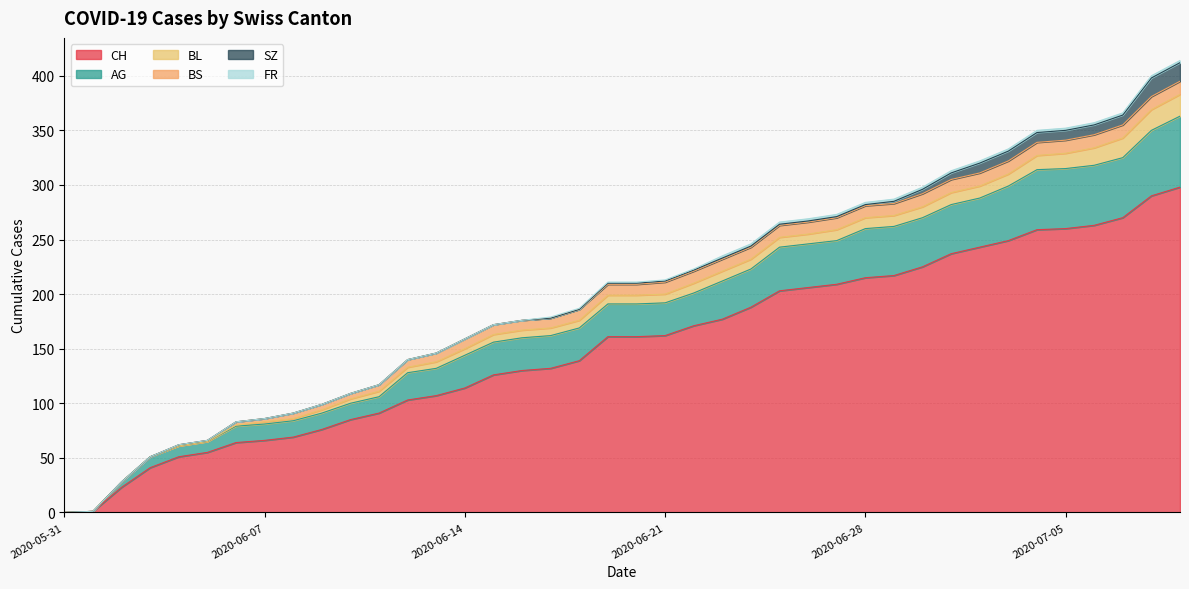

True or false: FR and BL intersect in this chart.

False